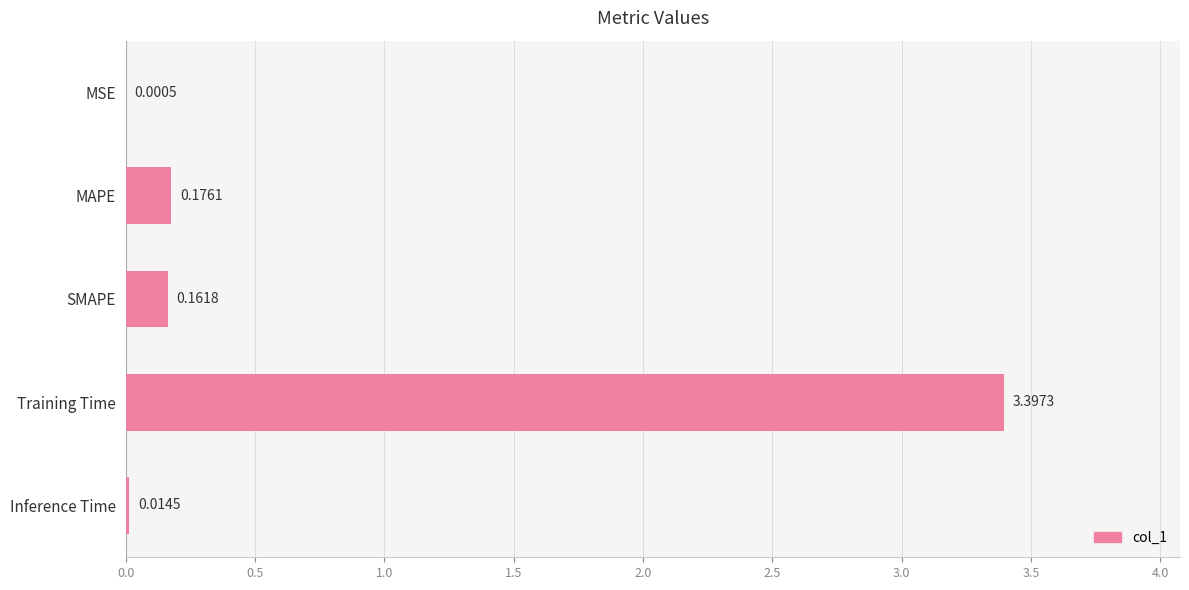

What is the sum of all values?

3.8